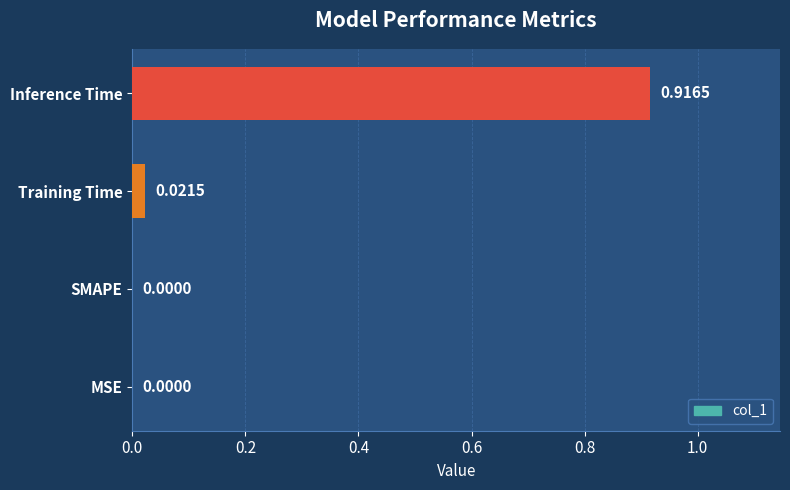

What is the change in value from Training Time to Inference Time?

+0.9